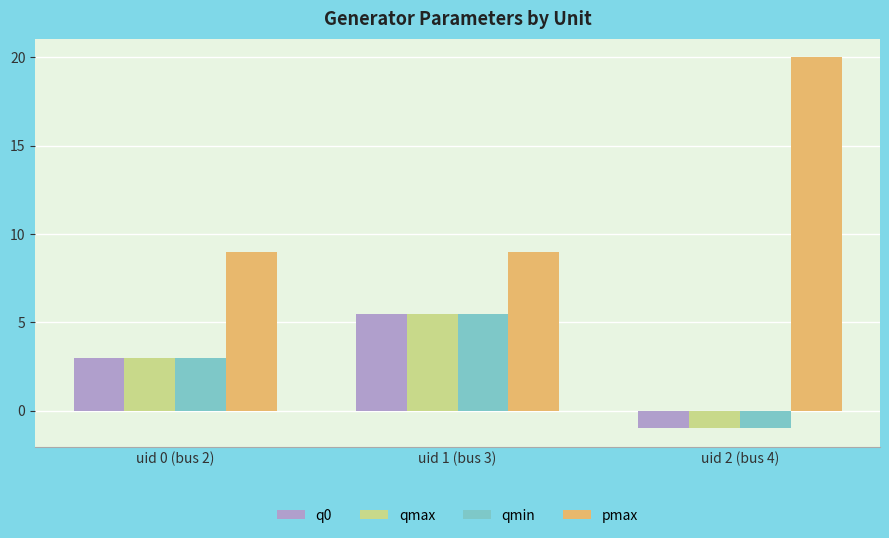

Count the number of categories in the chart.

3